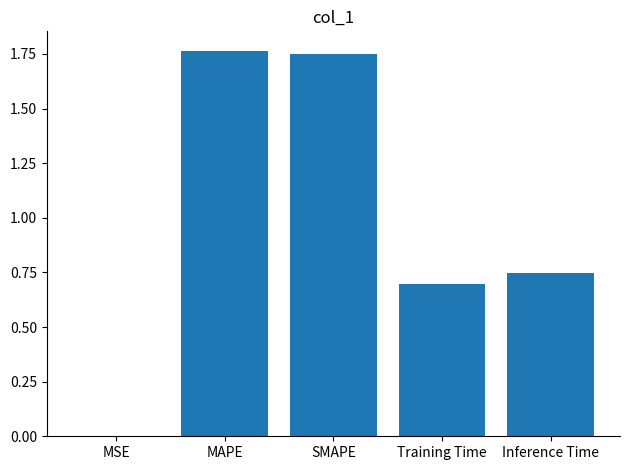

What is the change in value from MAPE to Inference Time?

-1.0